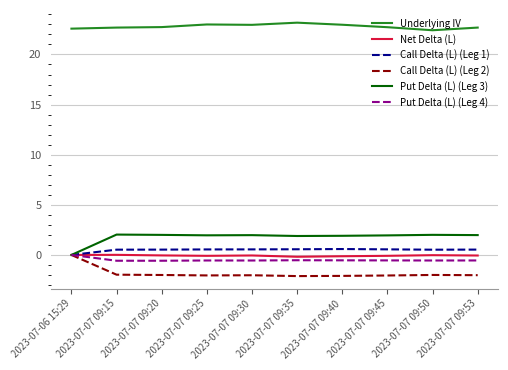

How many values in the Put Delta (L) (Leg 3) series are below 1?

1